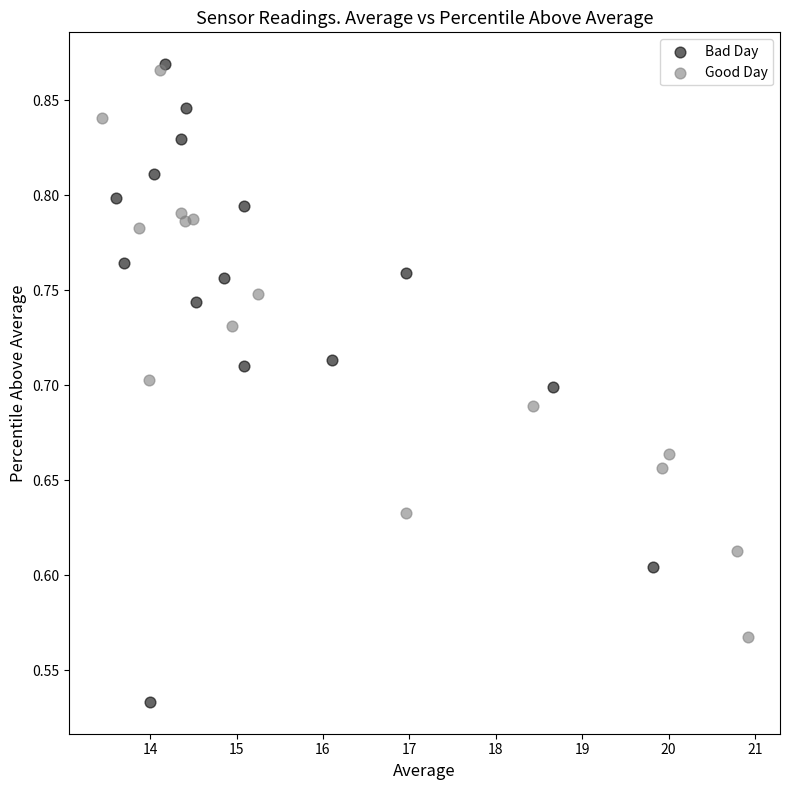

Which series has the widest spread of Y values?

Bad Day